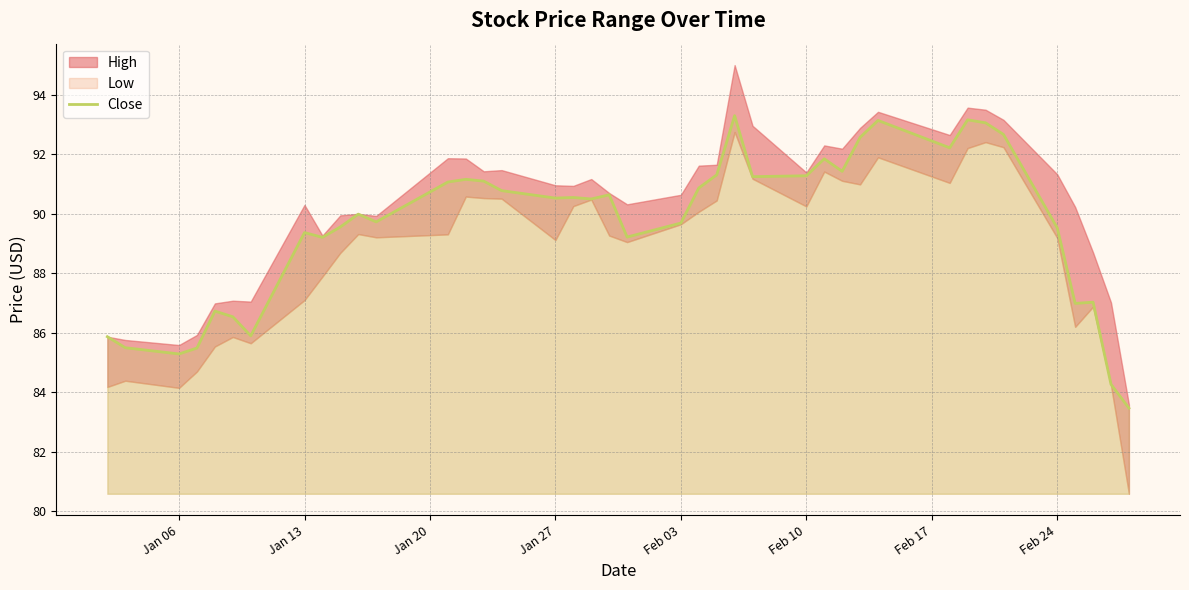

What is the lowest value of the Close series?

83.5